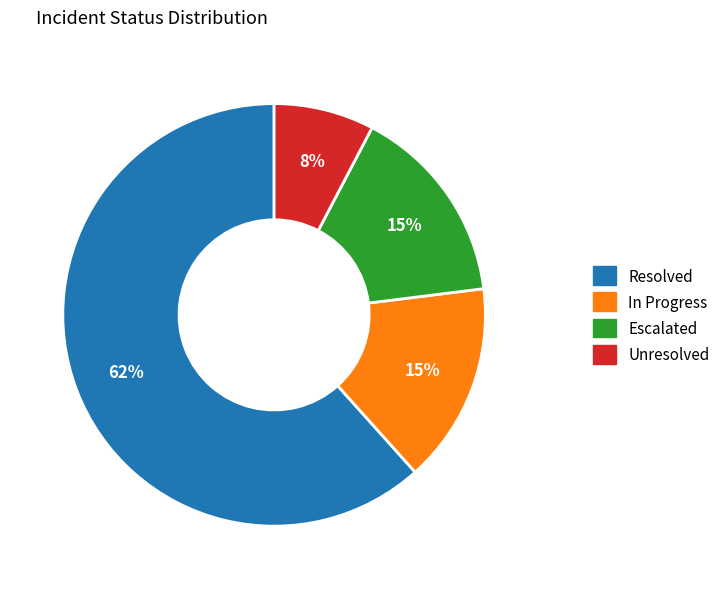

To the nearest percent, what is the difference between the largest and smallest slice percentages?

54%